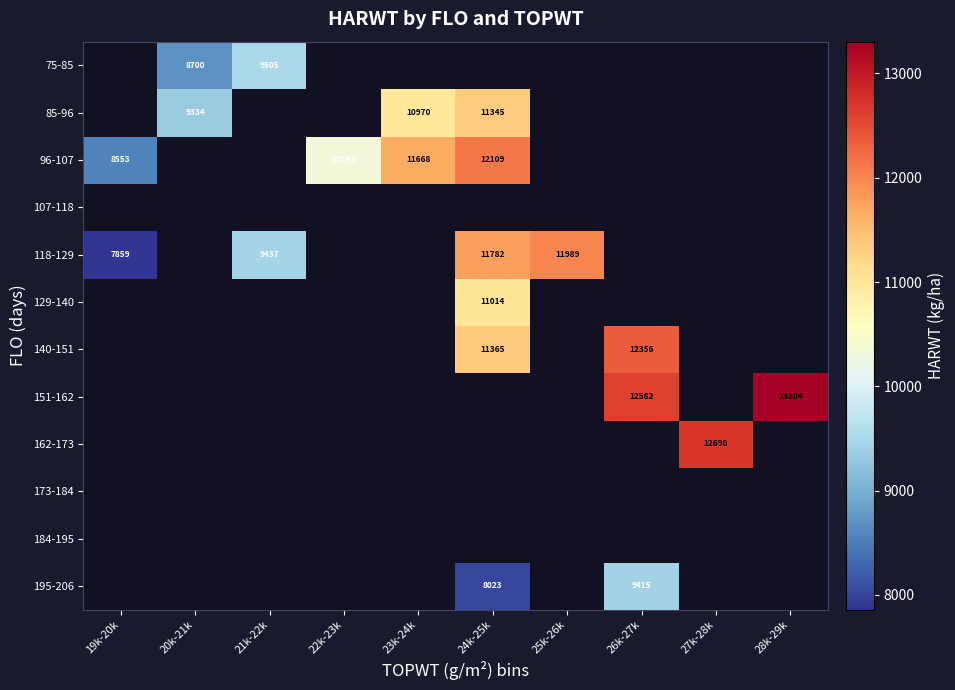

Is it true that 195-206 equals 3899 at 24k-25k?

False